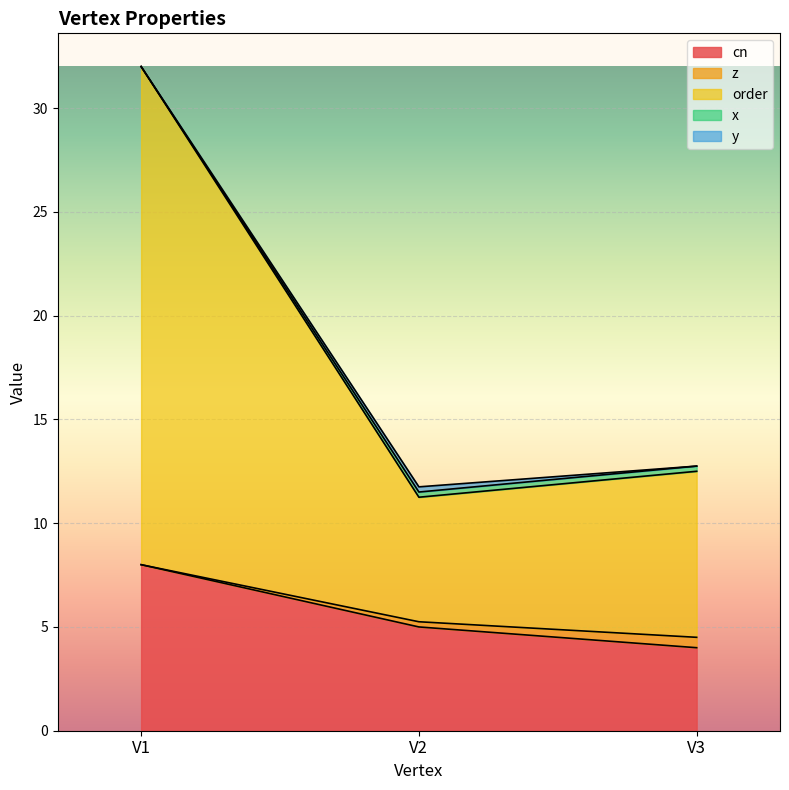

Is it true that x equals 56.2 at V1?

False